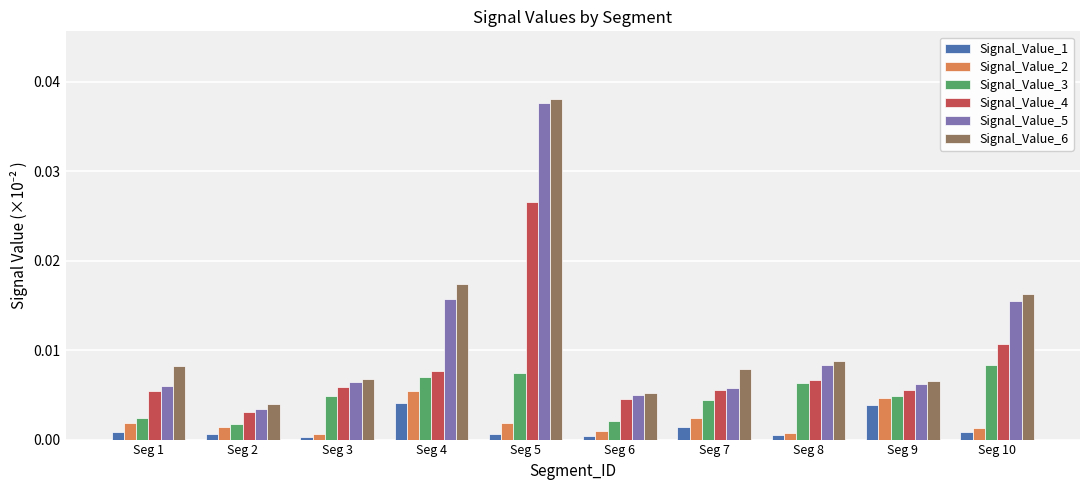

Which series changed the most between Seg 9 and Seg 10?

Signal_Value_6